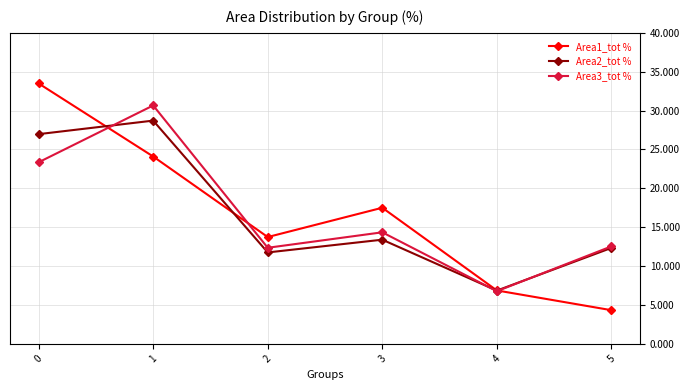

How many interior local peaks does the Area1_tot % series have?

1